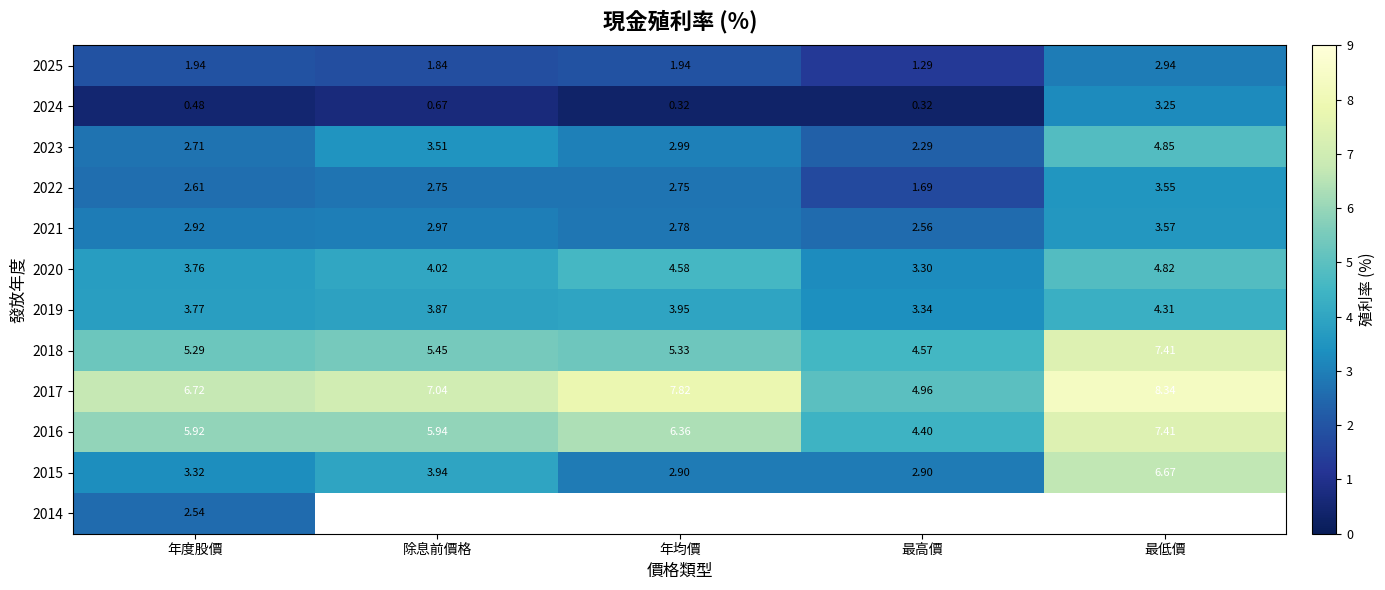

Rank the categories by 2023 value from highest to lowest.

最低價, 除息前價格, 年均價, 年度股價, 最高價